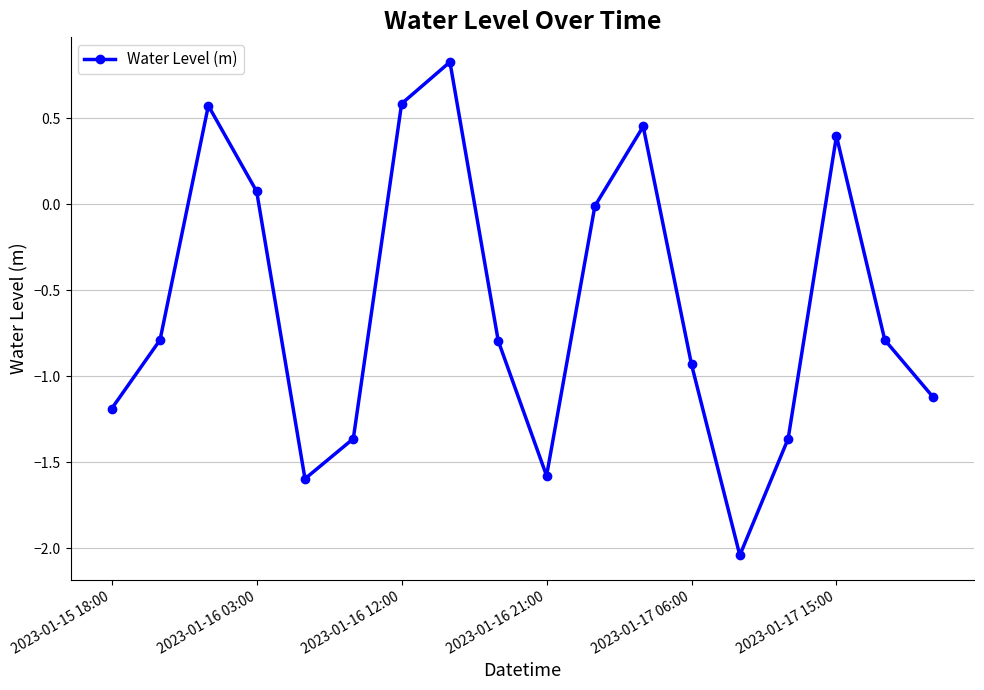

What is the average value?

-0.6